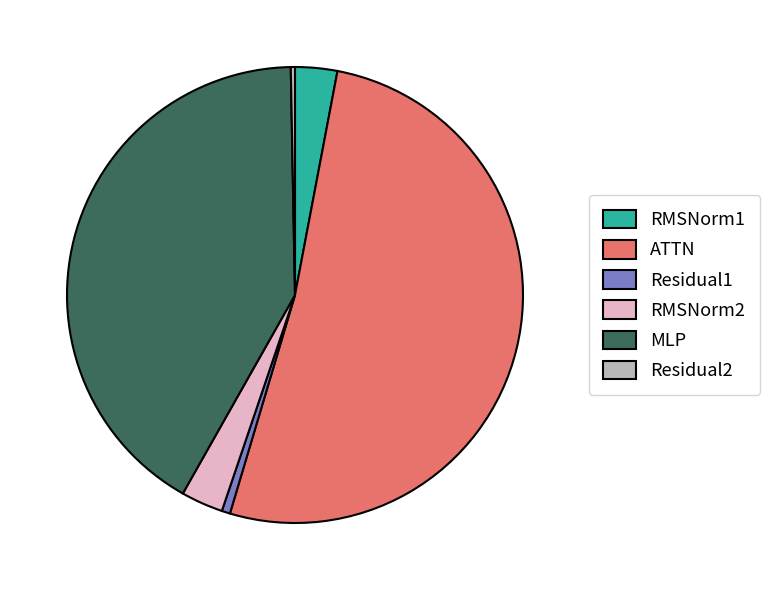

Between RMSNorm2 and MLP, which is larger?

MLP